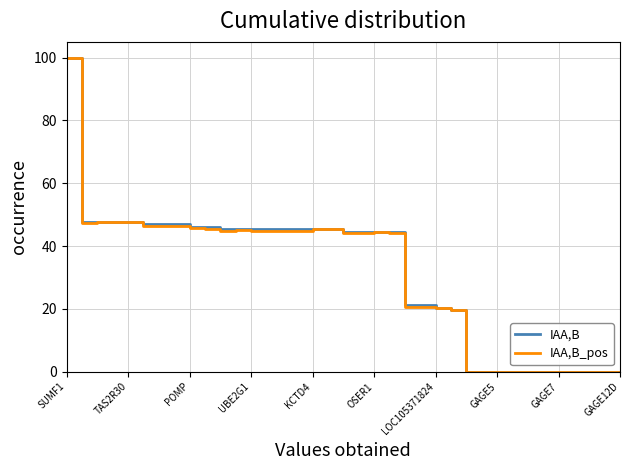

What are all the series names shown in the legend?

IAA,B, IAA,B_pos